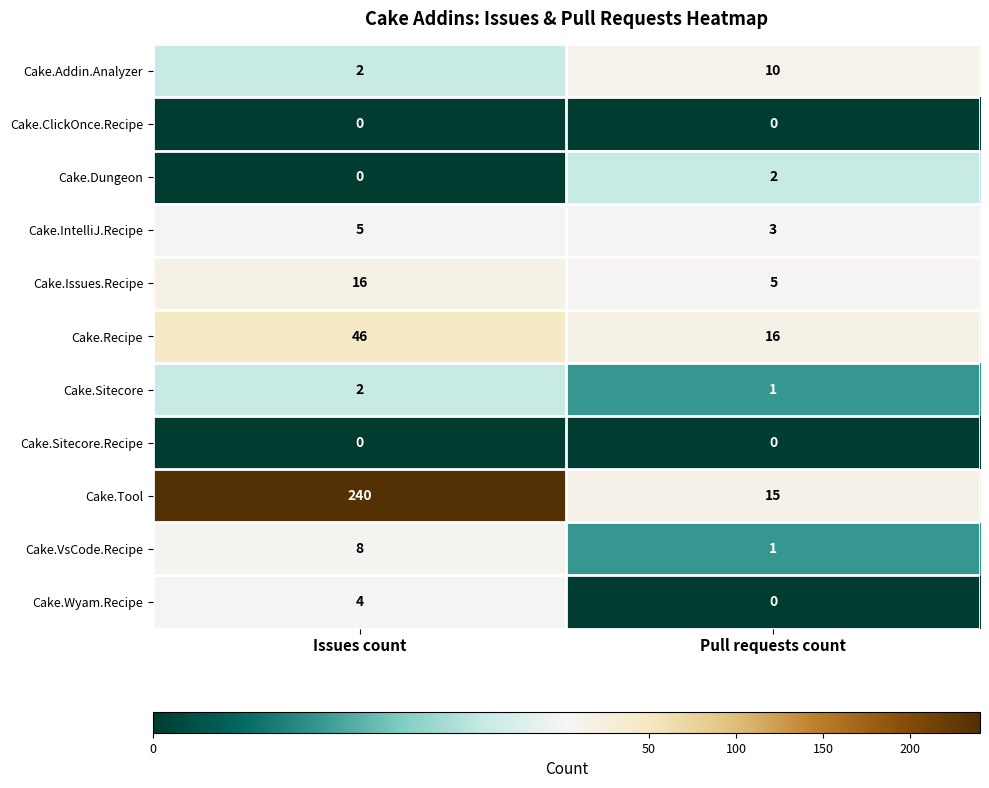

The value of Cake.IntelliJ.Recipe at Issues count is 5. True or false?

True